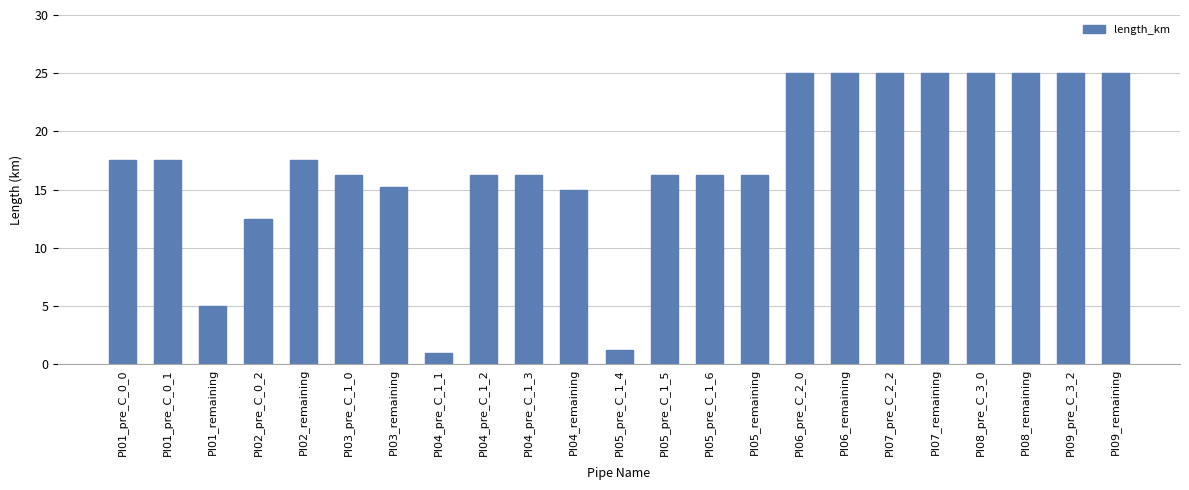

Is it true that the value at PI06_remaining is 25.0?

True